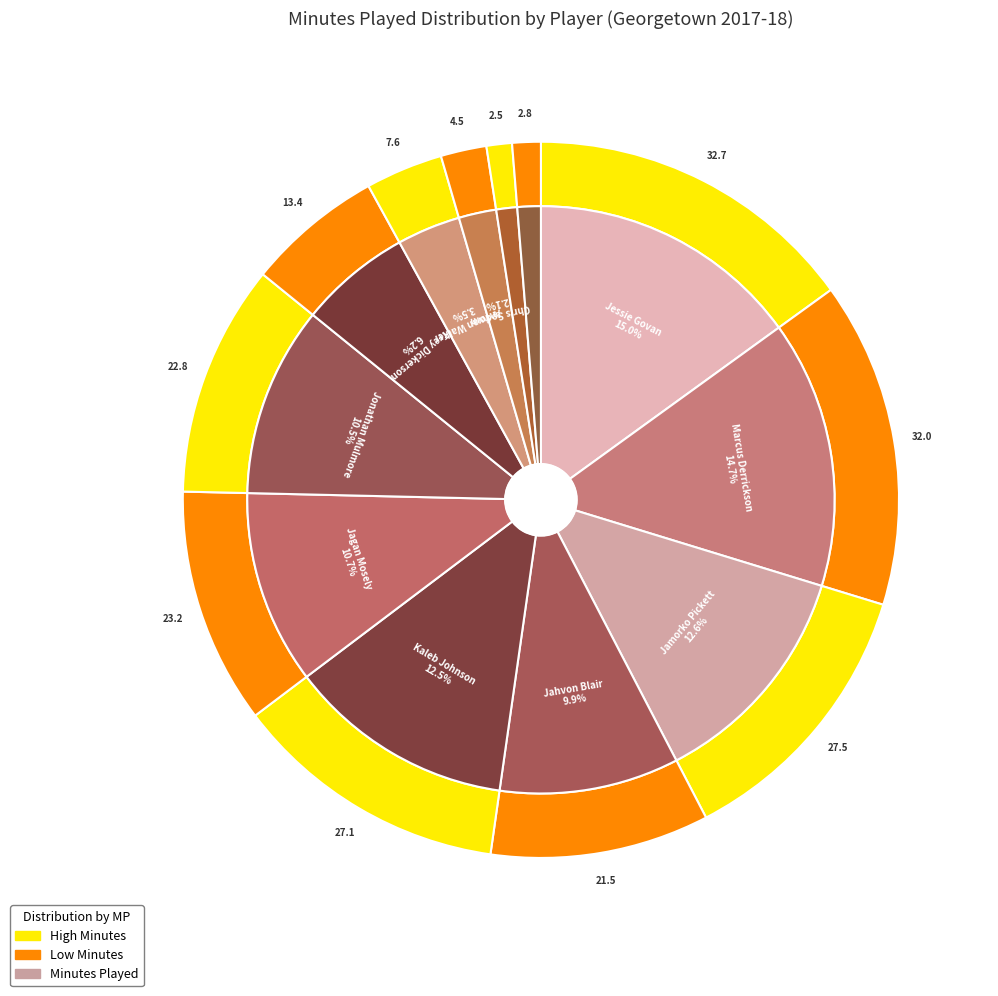

Is there a majority slice in this chart?

No